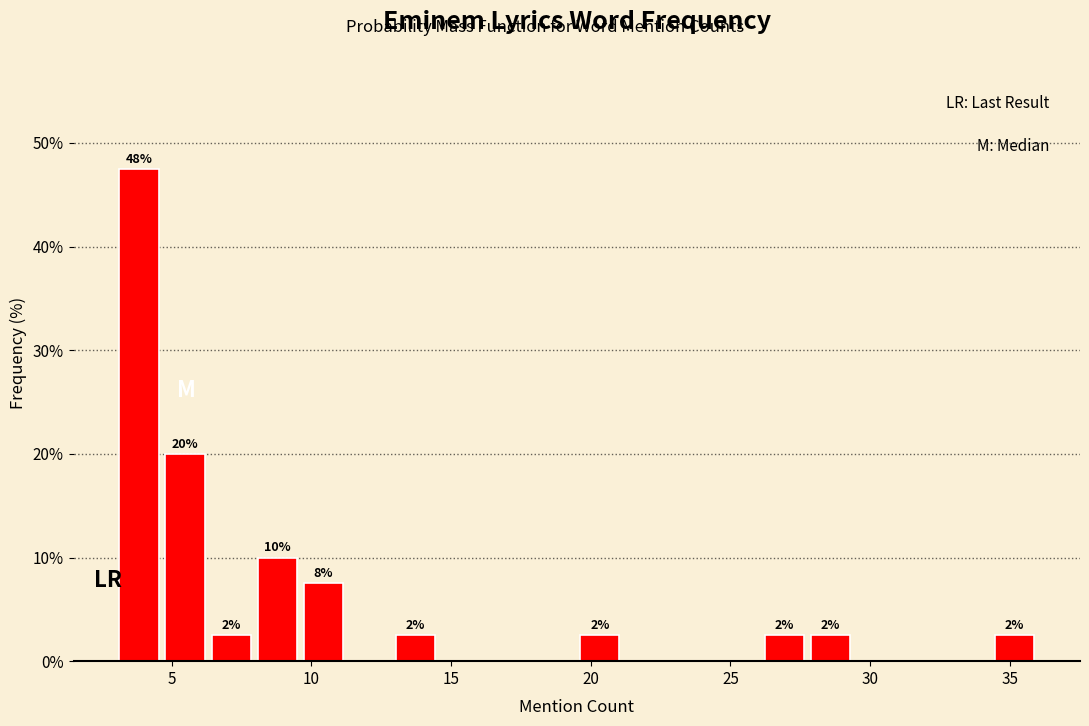

Read against the x-axis, roughly where is the centre of the tallest bar?

4.0